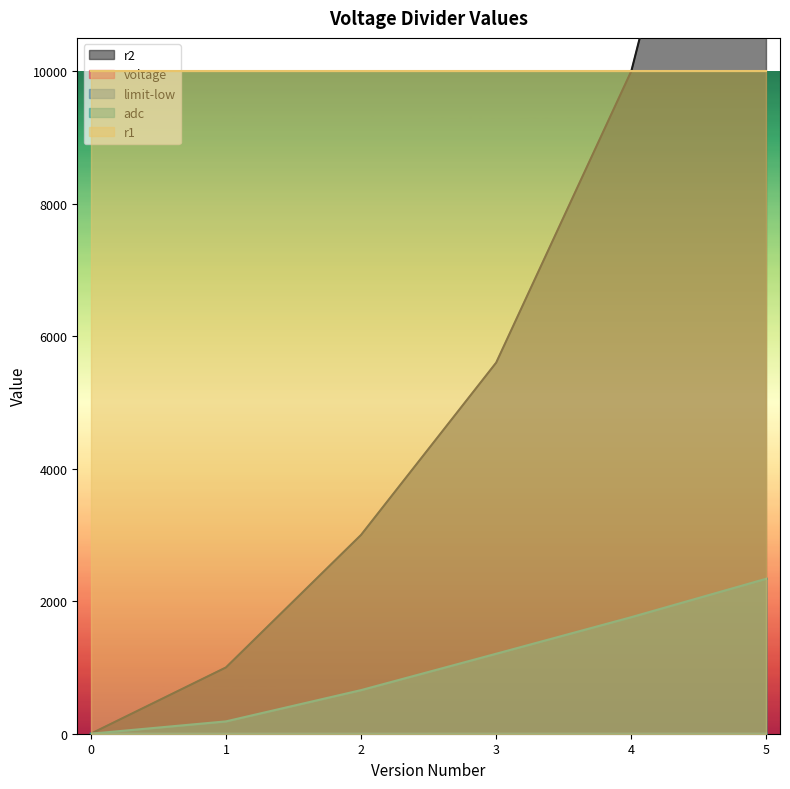

True or false: voltage and limit-low cross at least once.

False